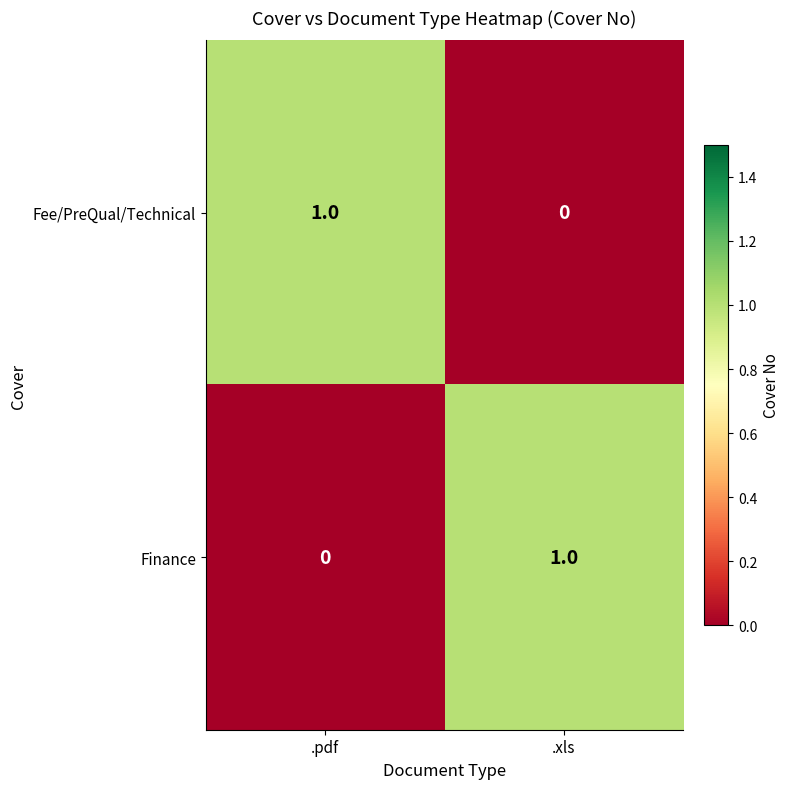

True or false: Finance has a value of 0 at .pdf.

True